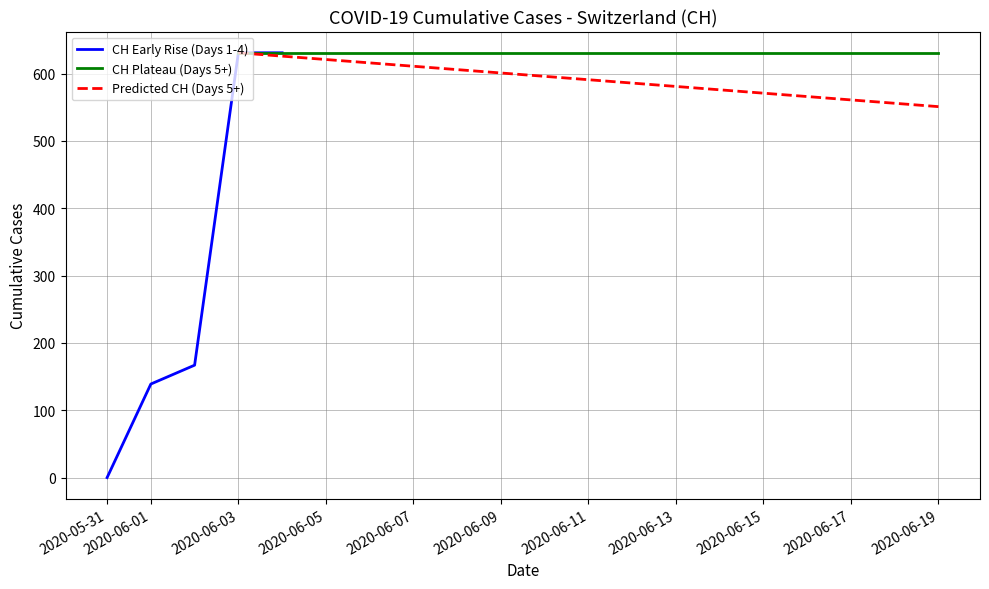

Which has a higher value, 2020-06-14 or 2020-06-09?

2020-06-14